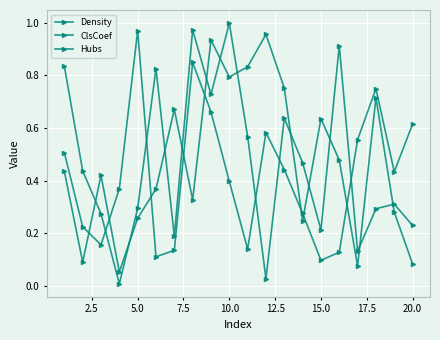

How many lines are shown in the chart?

3